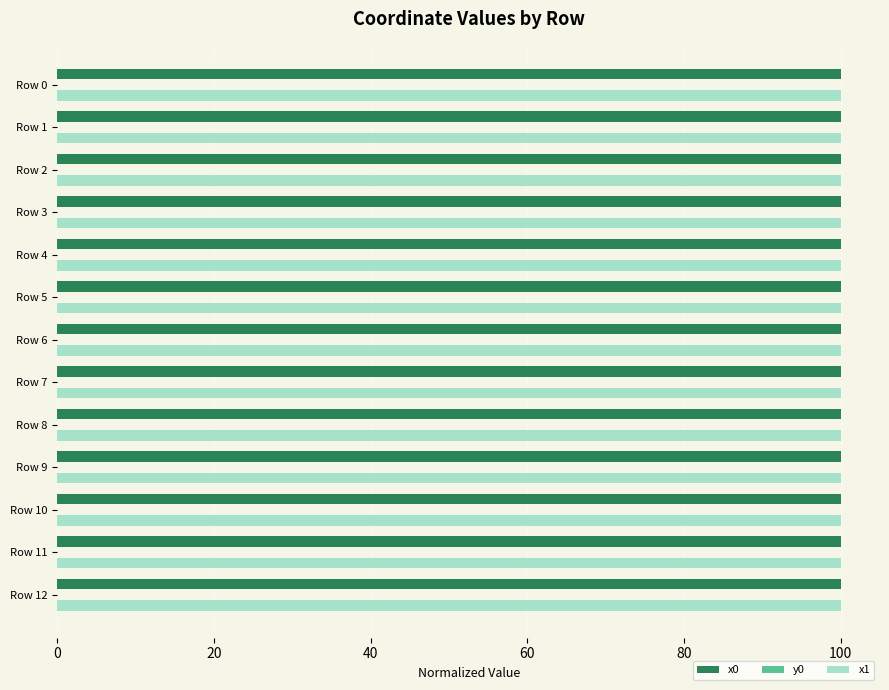

Is it true that x0 equals 135.1 at Row 10?

False